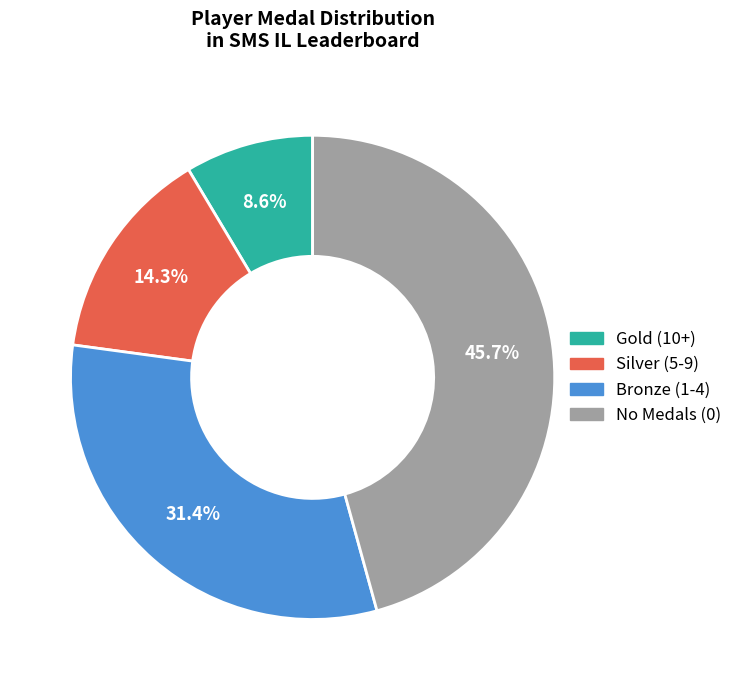

How many segments does this pie chart have?

4